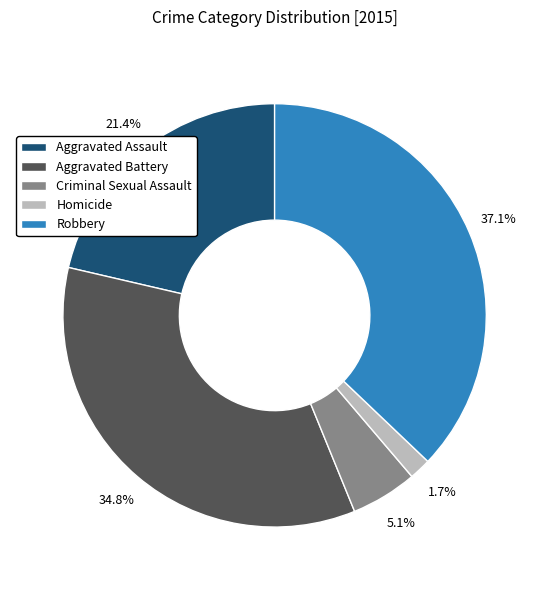

To the nearest percent, what is the difference between the largest and smallest slice percentages?

35%